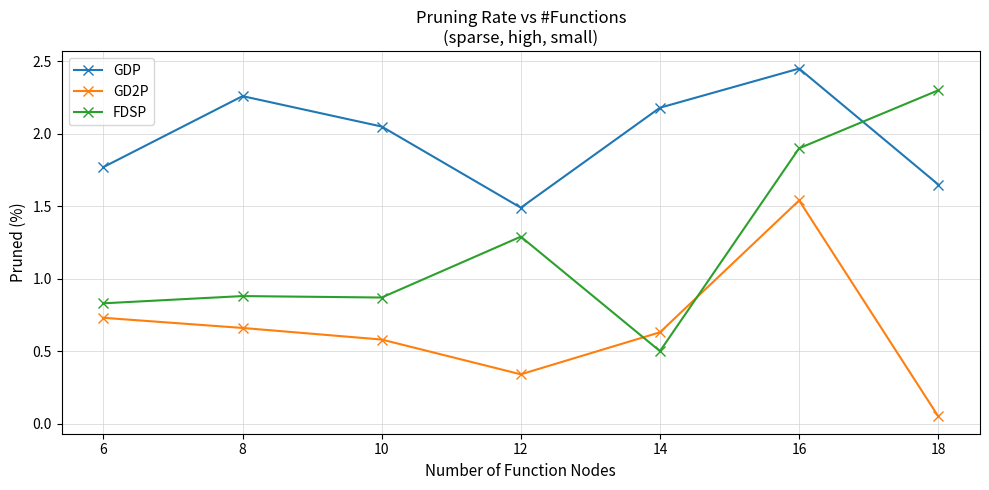

Is this an area chart (filled region under the line)?

No